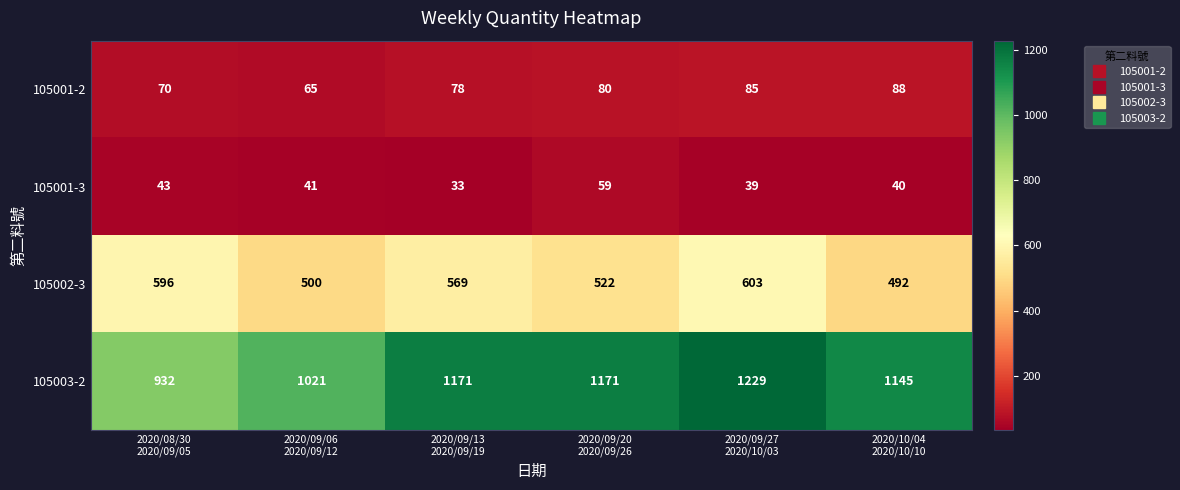

List the series in order of their peak value, highest first.

105003-2, 105002-3, 105001-2, 105001-3